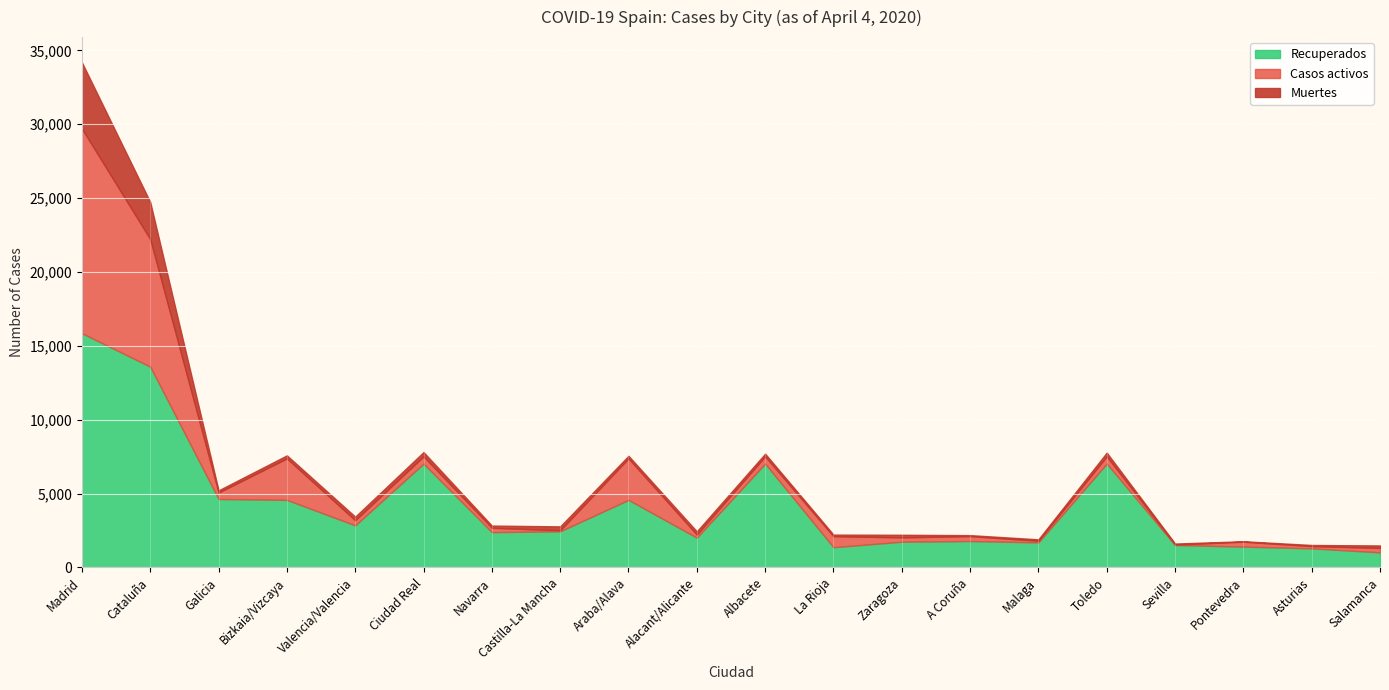

True or false: Muertes has a value of 1513 at Cataluña.

False